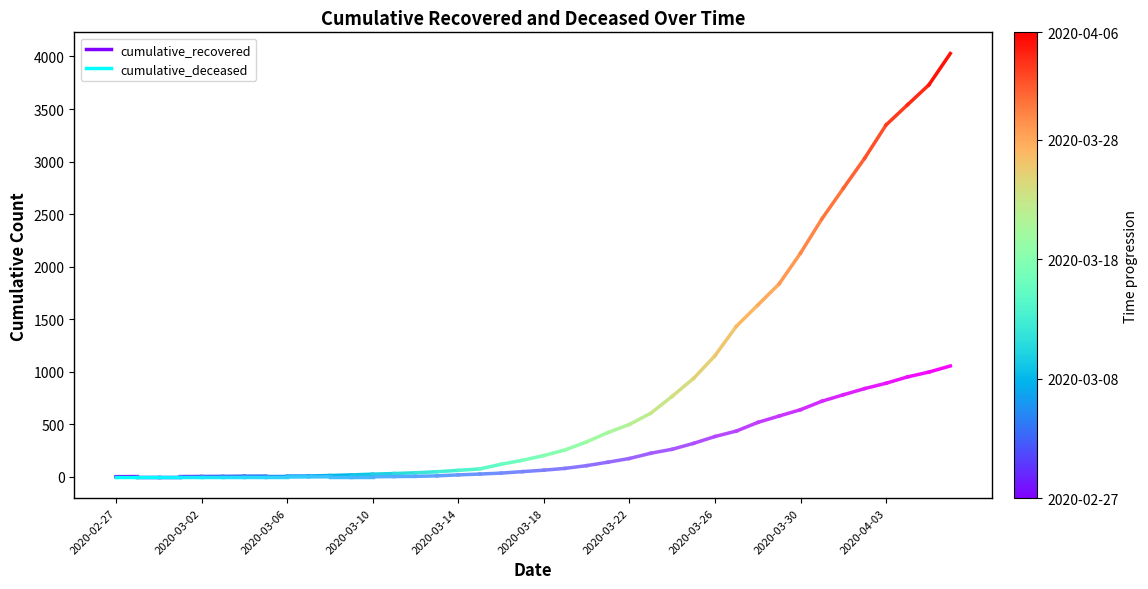

What are all the series names shown in the legend?

cumulative_recovered, cumulative_deceased